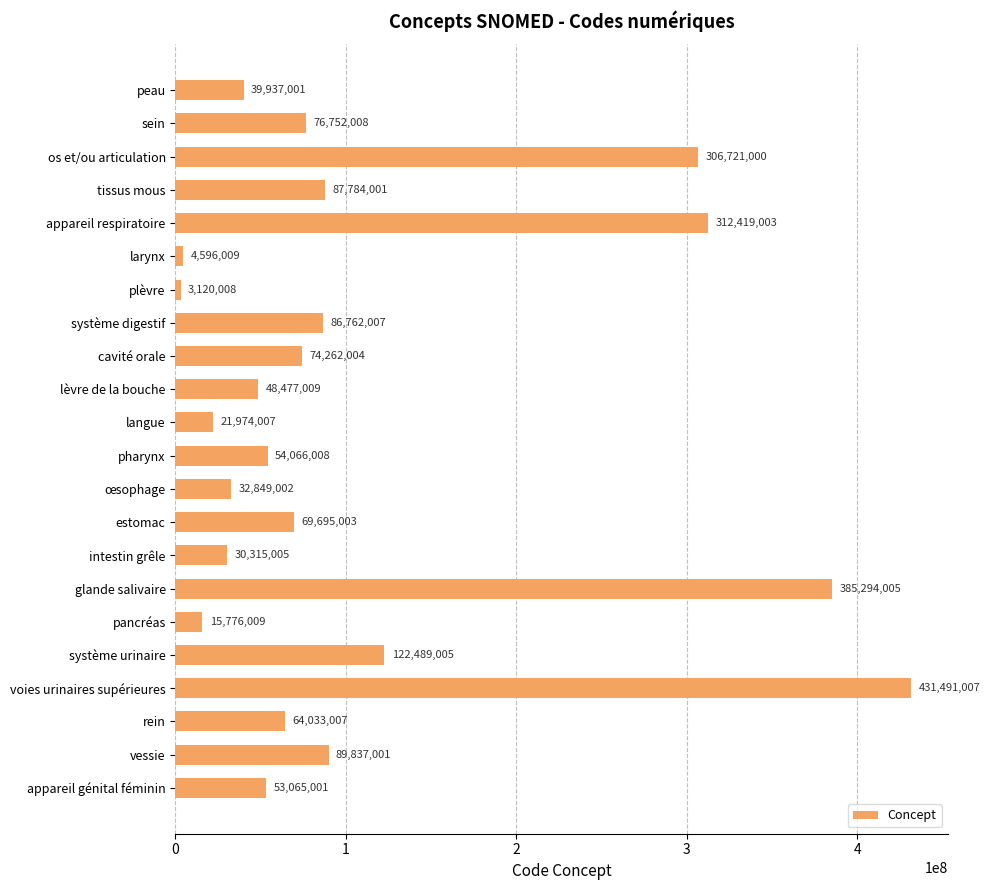

Are the bars horizontal?

Yes